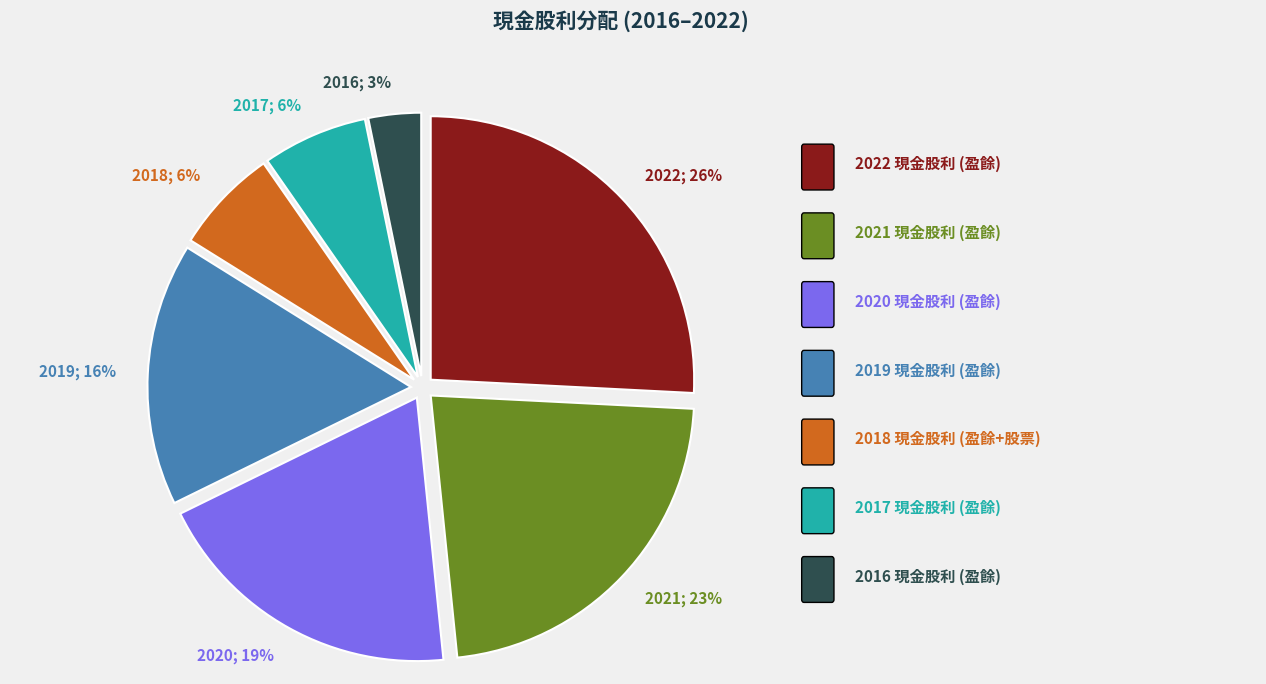

Combined, do 2022; 26% and 2018; 6% account for over 50%?

No